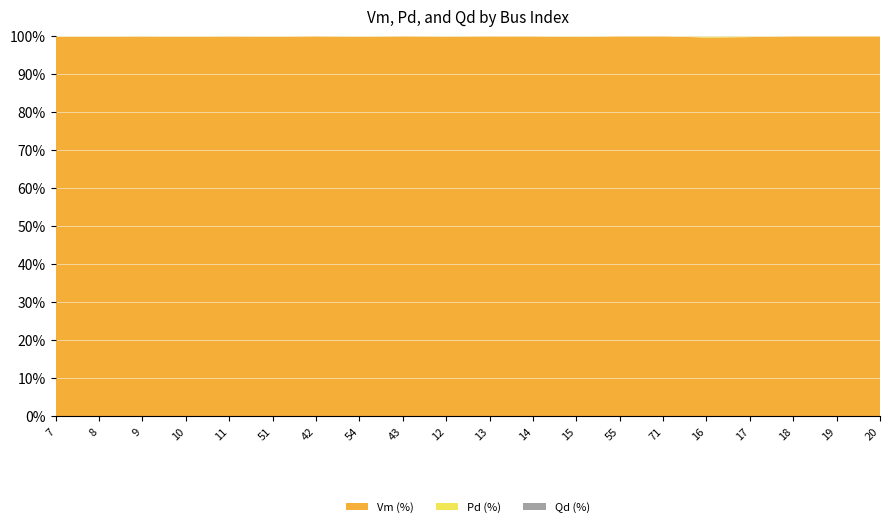

Reading right to left, extract all data points from this chart.

Vm: 20=1.0	19=1.0	18=1.0	17=1.0	16=1.0	71=1.0	55=1.0	15=1.0	14=1.0	13=1.0	12=1.0	43=1.0	54=1.0	42=1.0	51=1.0	11=1.0	10=1.0	9=1.0	8=1.0	7=1.0
Pd: 20=0.0	19=0.0	18=0.0	17=0.0	16=0.0	71=0.0	55=0.0	15=0.0	14=0.0	13=0.0	12=0.0	43=0.0	54=0.0	42=0.0	51=0.0	11=0.0	10=0.0	9=0.0	8=0.0	7=0.0
Qd: 20=0.0	19=0.0	18=0.0	17=0.0	16=0.0	71=0.0	55=0.0	15=0.0	14=0.0	13=0.0	12=0.0	43=0.0	54=0.0	42=0.0	51=0.0	11=0.0	10=0.0	9=0.0	8=0.0	7=0.0